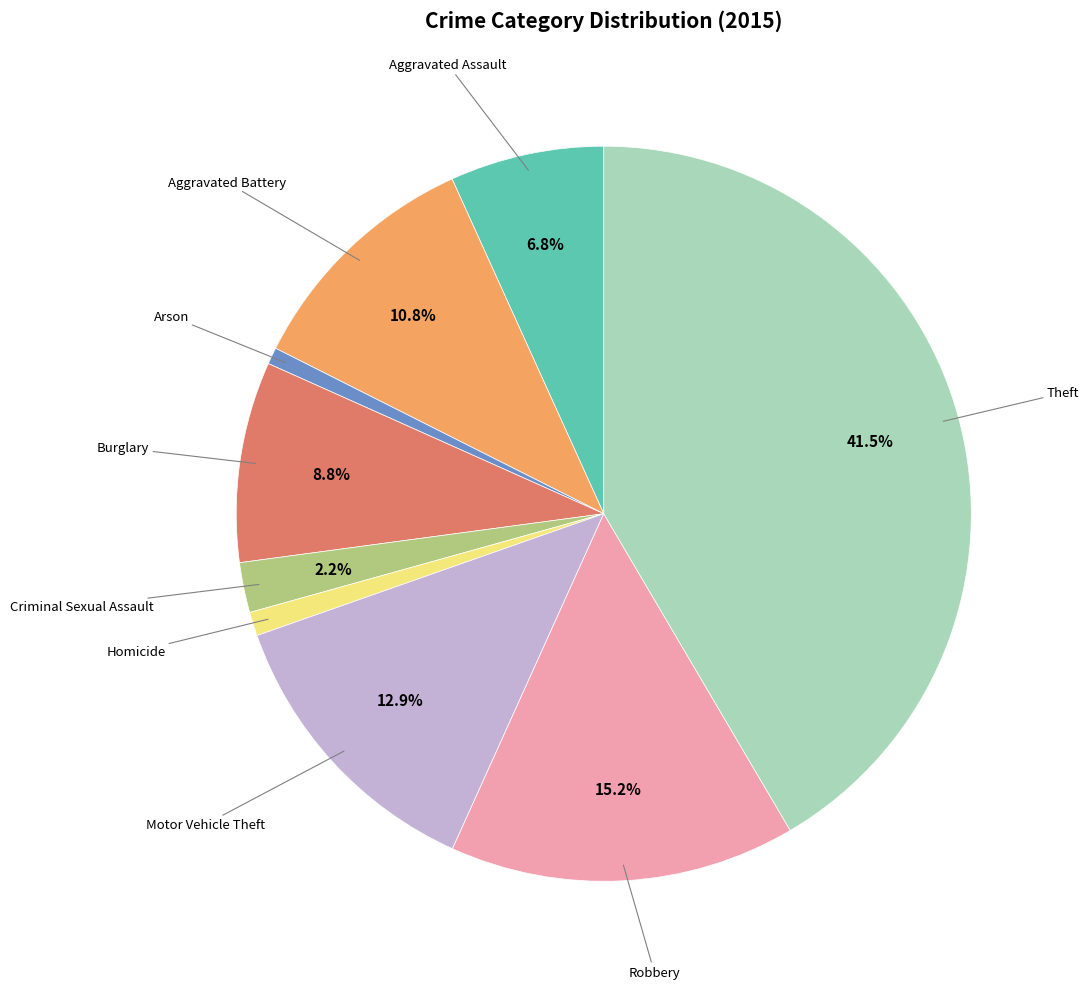

Combined, what portion of the pie is Criminal Sexual Assault and Aggravated Battery?

13.0%